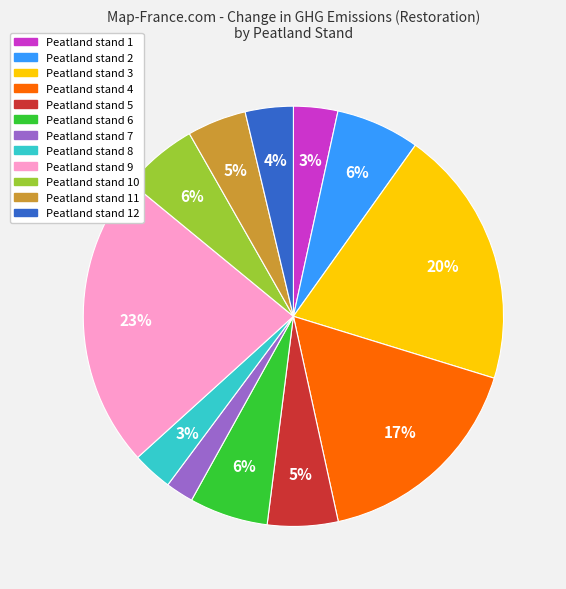

To the nearest percent, what is the average slice percentage?

8%